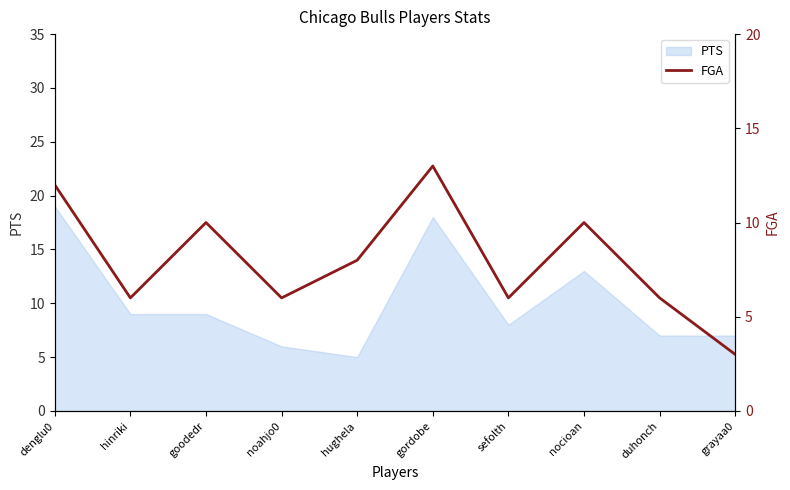

Where is PTS nearest to the value 12?

nocioan